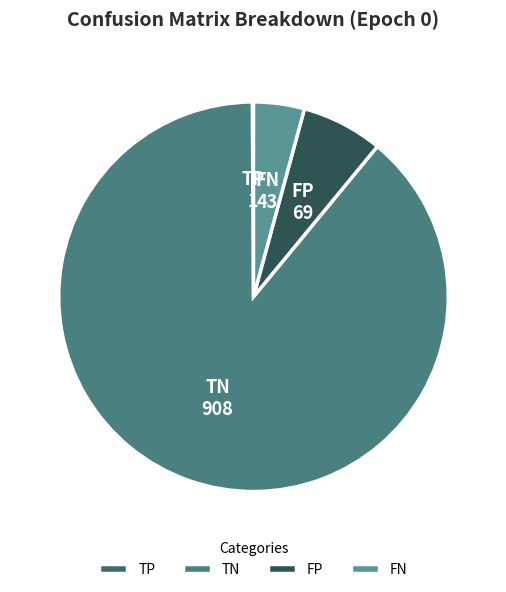

Combined, do FP and FN account for over 50%?

No